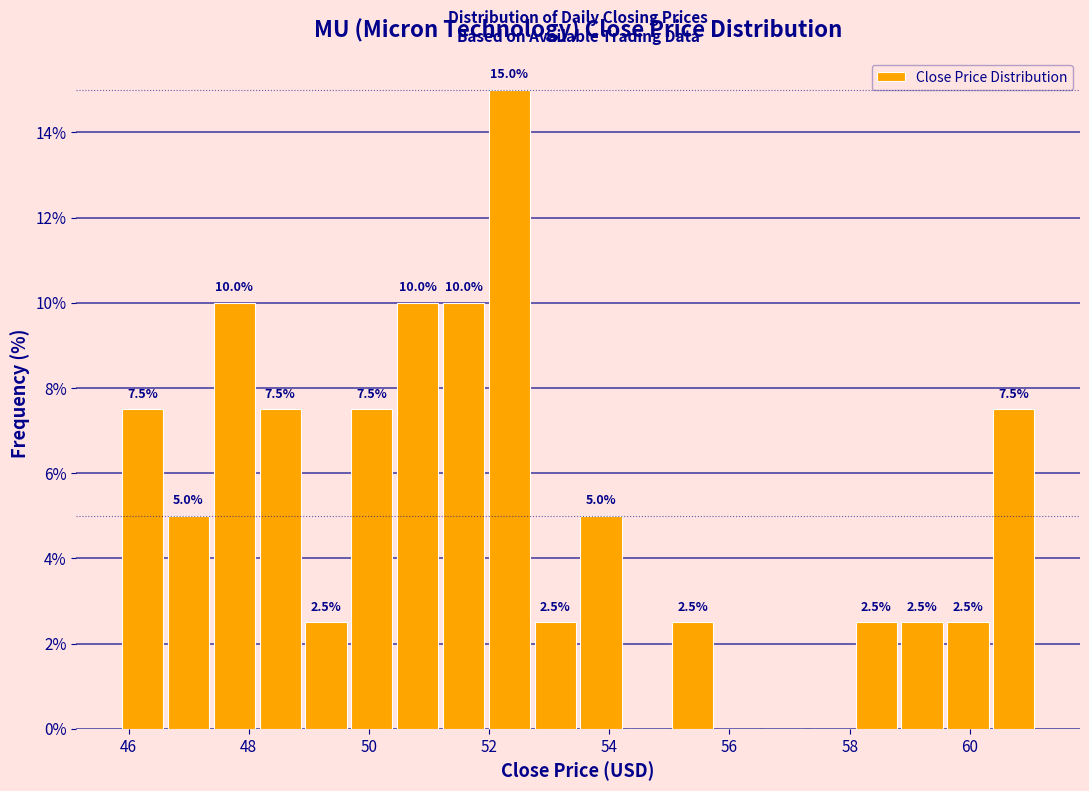

Read against the x-axis, roughly where is the centre of the tallest bar?

52.4